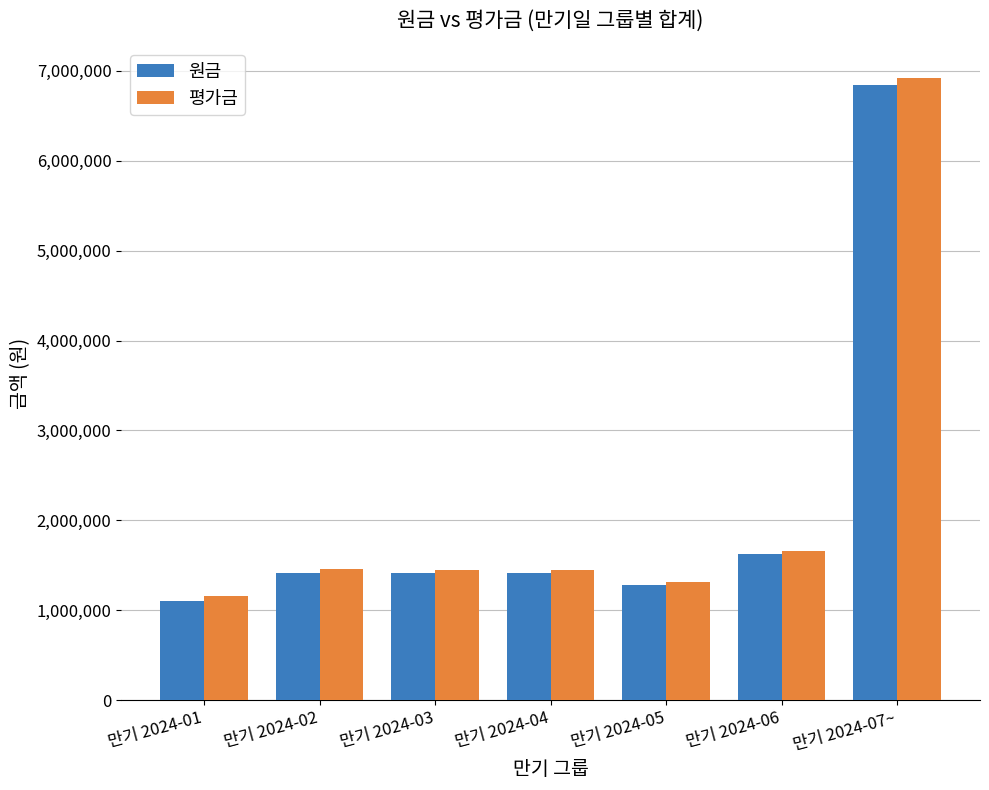

What is the label of the 5th bar from the left?

만기 2024-05